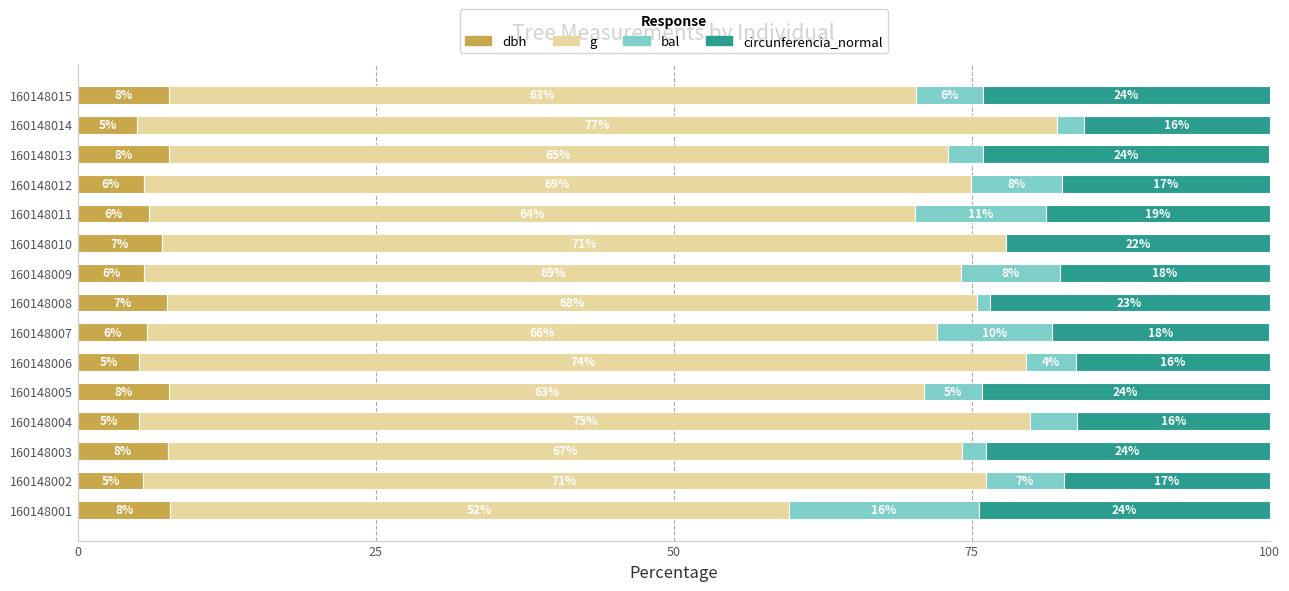

Where is dbh nearest to the value 6?

160148011